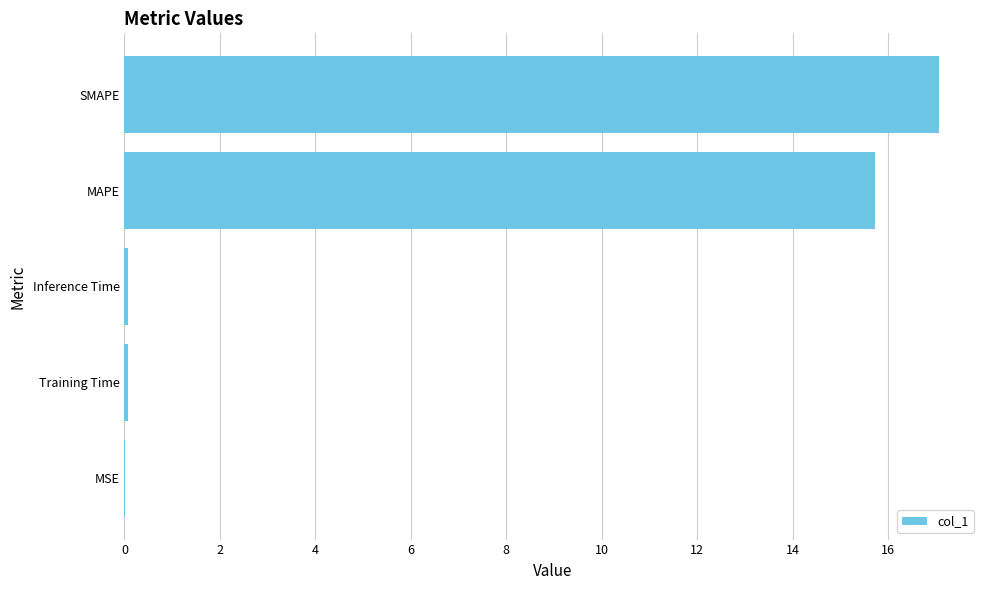

What is the maximum value shown in the chart?

17.1